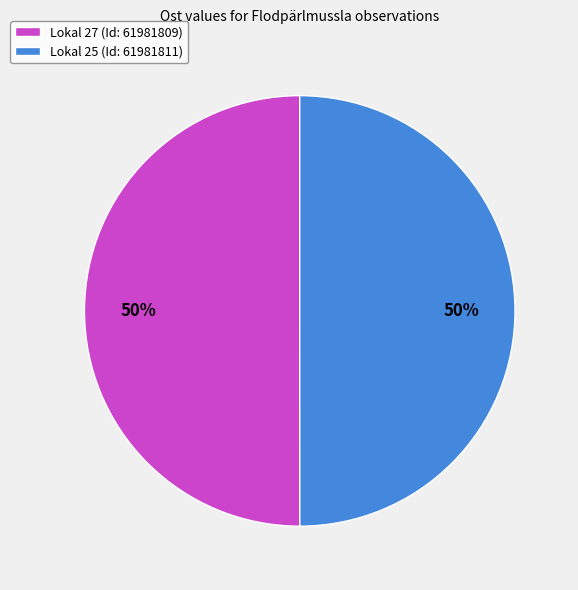

Approximately how many times larger is the value at Lokal 27 (Id: 61981809) compared to Lokal 25 (Id: 61981811)?

1.0